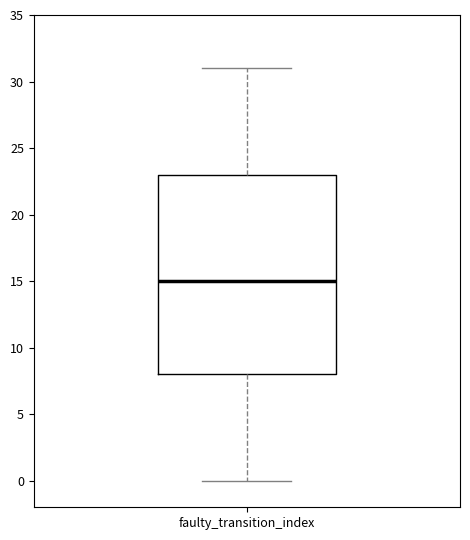

Read this box plot against the y-axis: the position of the median line, the range covered by the box, and the ends of both whiskers. The values are not printed on the chart, so give them approximately, as read against the axis.

median 15, box 8 to 23, whiskers 0 to 31